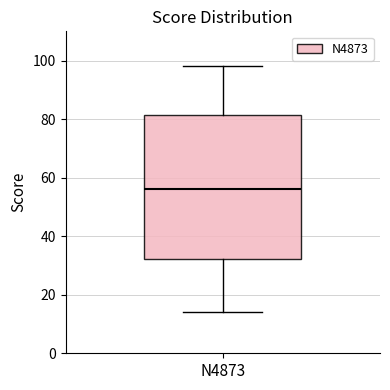

Read this box plot against the y-axis: the position of the median line, the range covered by the box, and the ends of both whiskers. The values are not printed on the chart, so give them approximately, as read against the axis.

median 56, box 32 to 82, whiskers 14 to 98